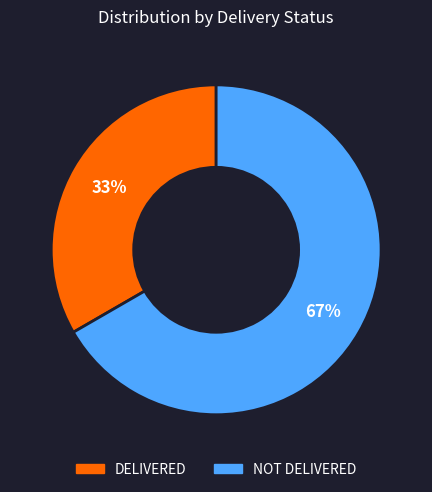

Does any single category account for the majority?

Yes